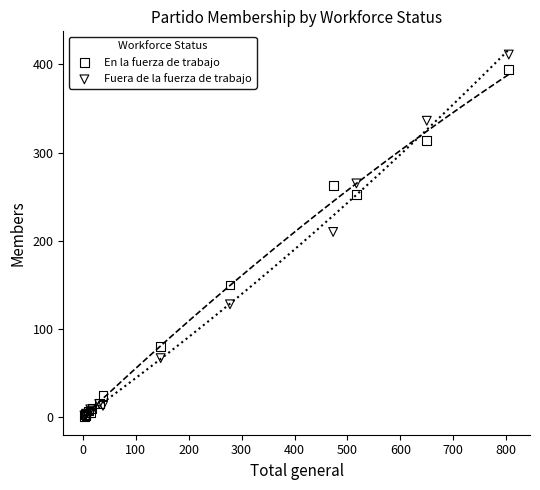

In the En la fuerza de trabajo series, what Y value is closest to 197?

150